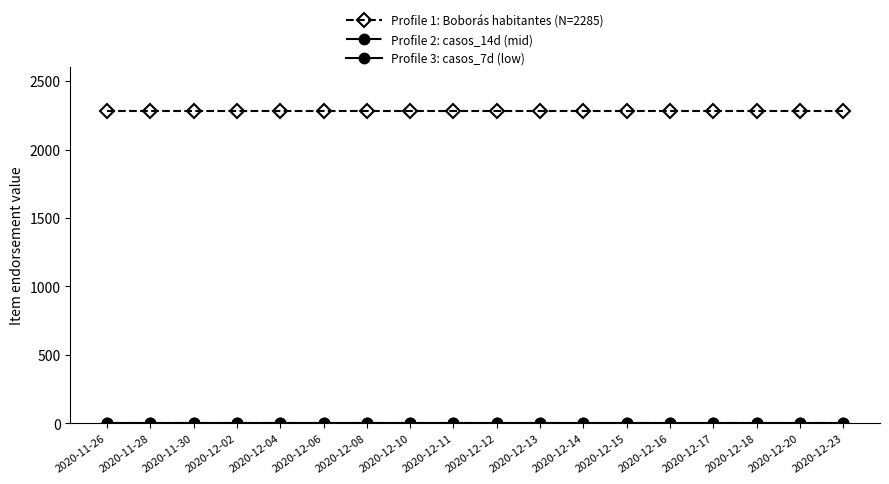

Count the number of data series in this chart.

3